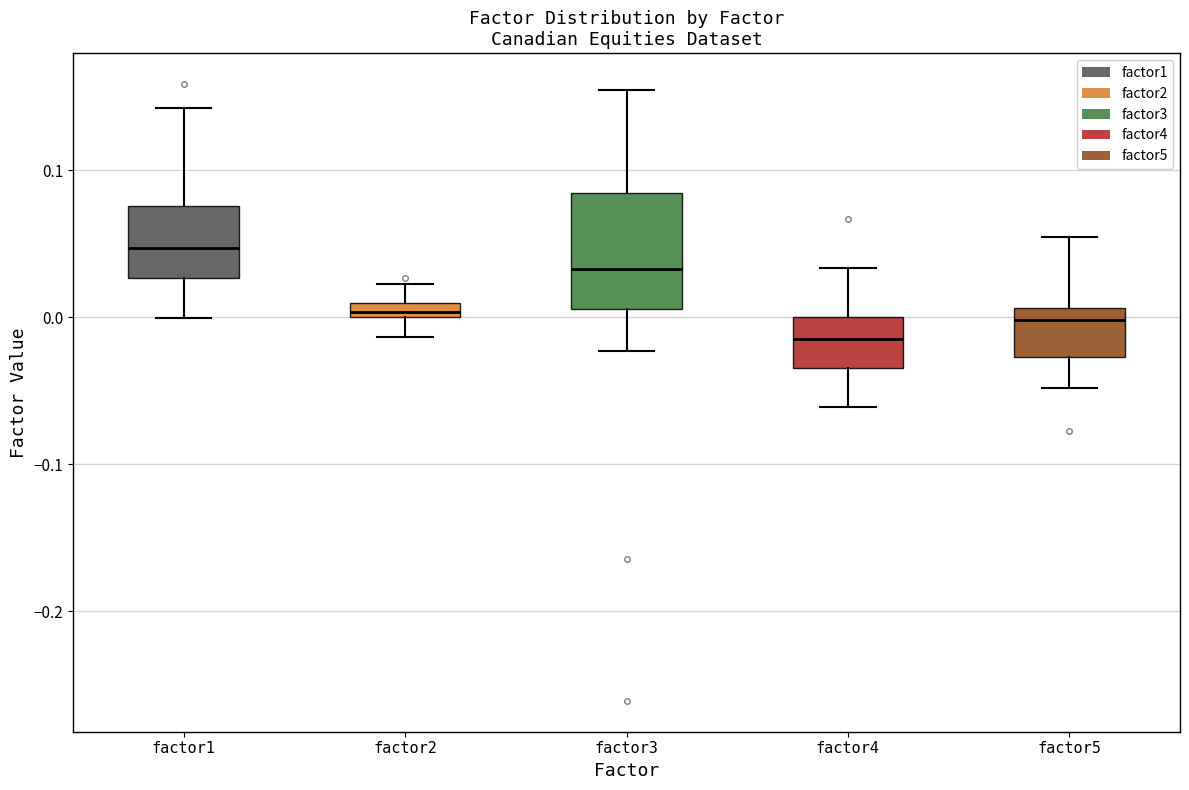

Which box's median line is the highest?

factor1